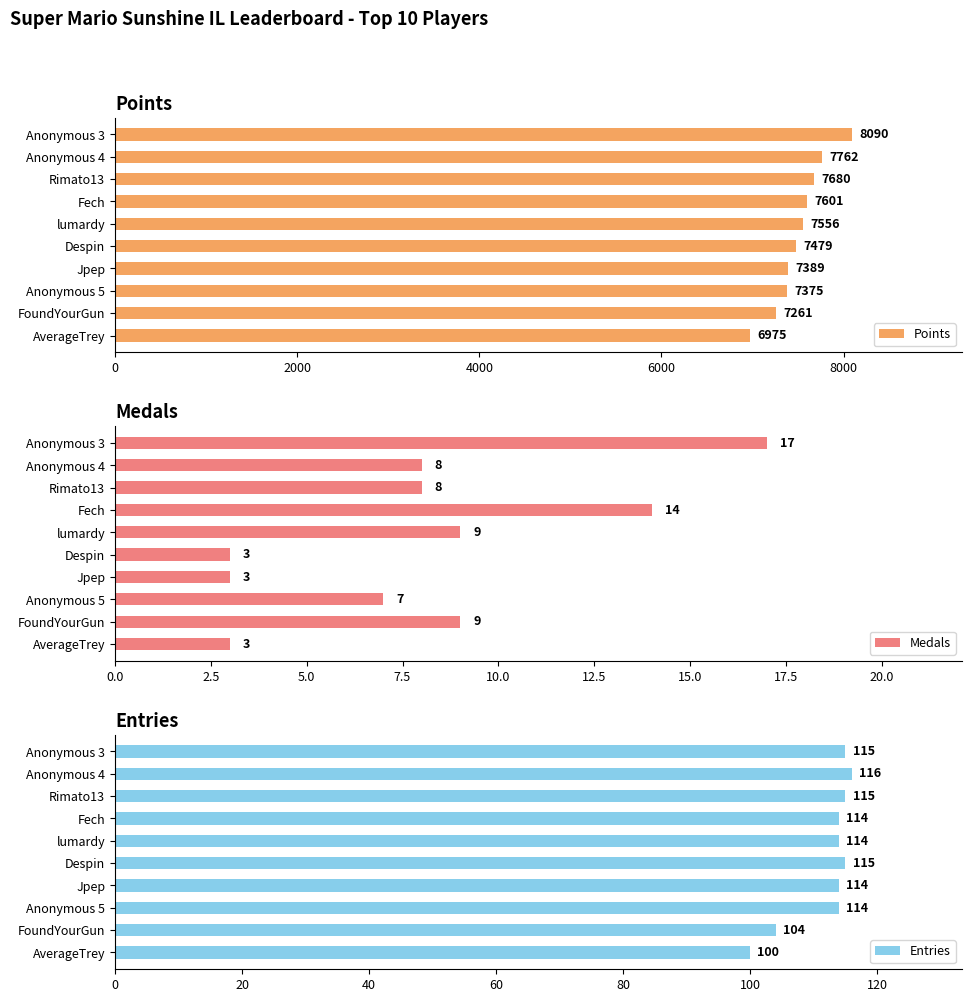

The value of Points at Despin is 7479. True or false?

True